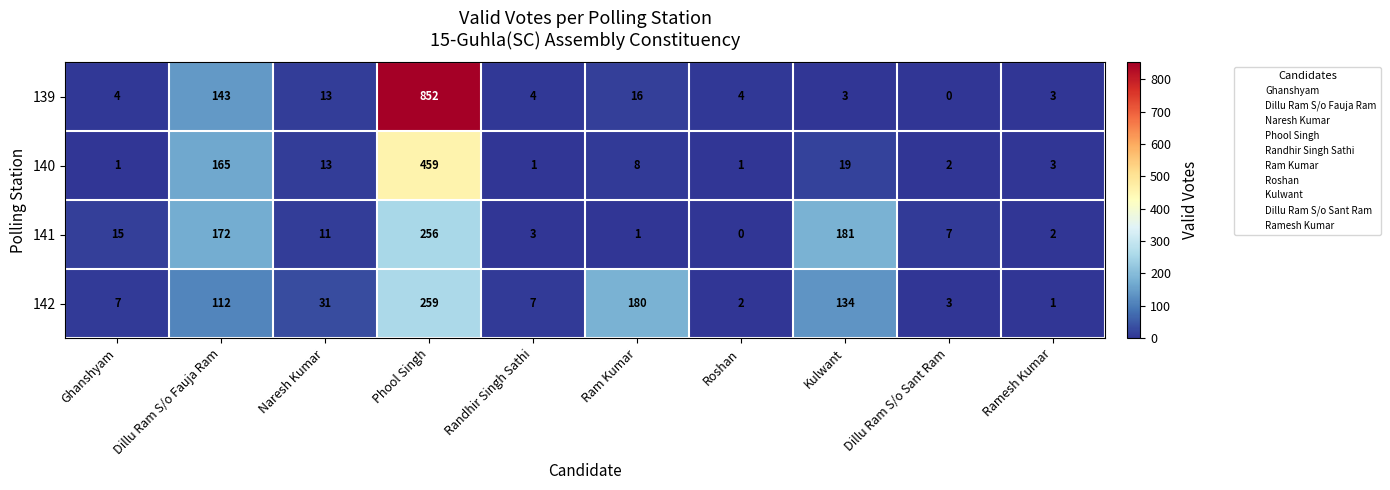

Rank the series at Randhir Singh Sathi from lowest to highest value.

140, 141, 139, 142